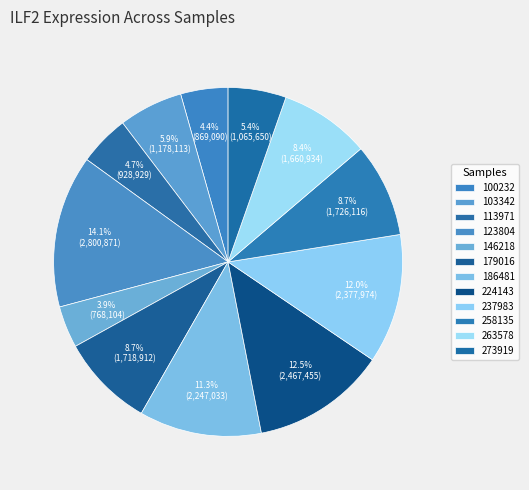

How many segments does this pie chart have?

12